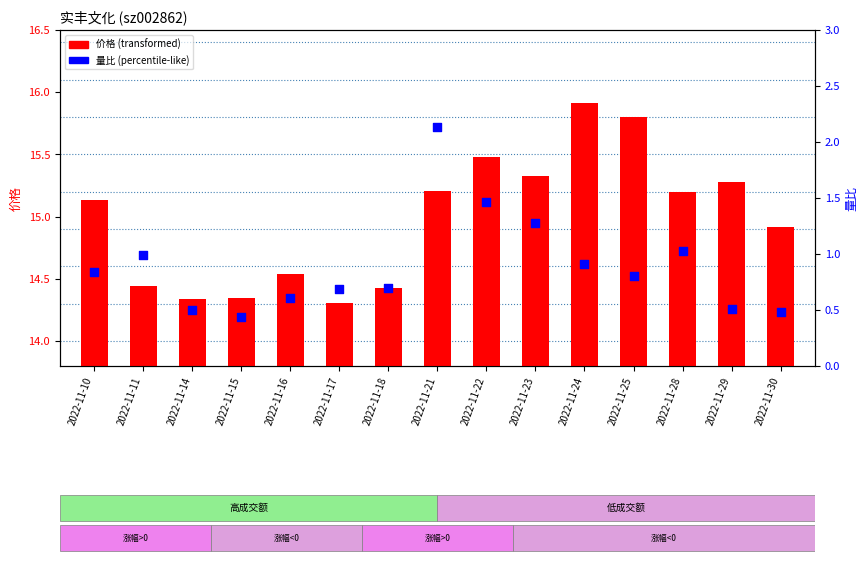

Which series reaches the minimum Y coordinate?

量比